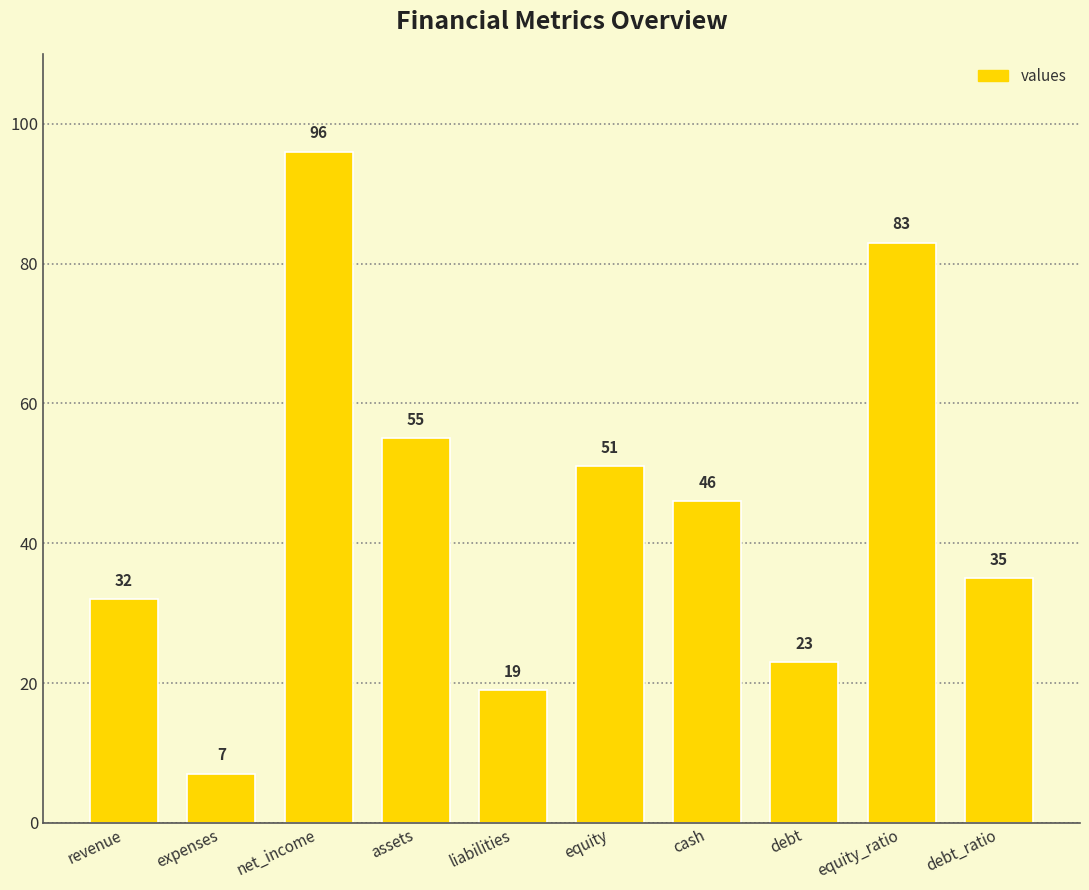

What is the value of the 8th bar from the left?

23